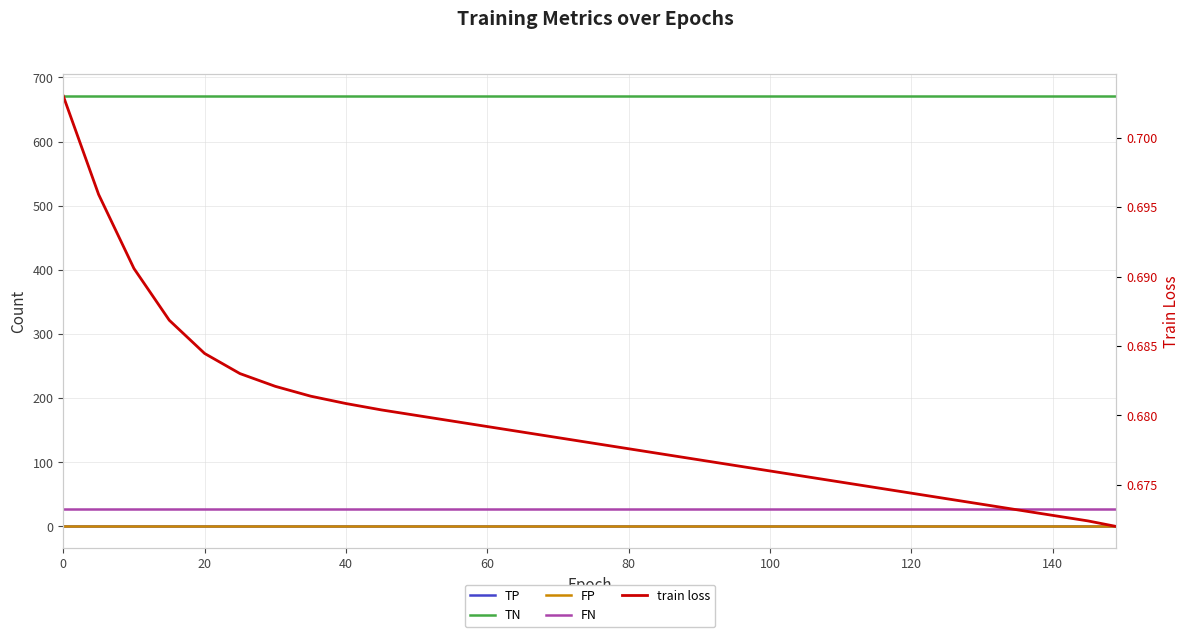

True or false: TN has more than 2 points higher than both neighbors.

False